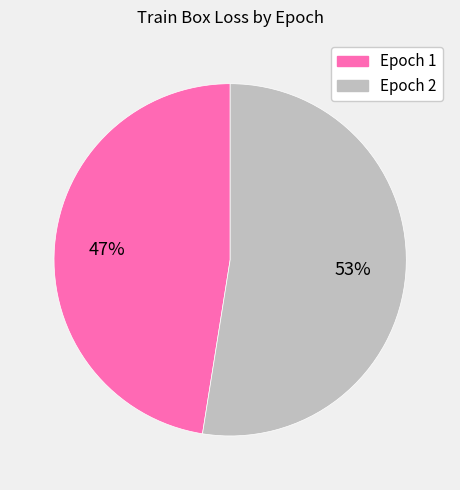

How many segments does this pie chart have?

2